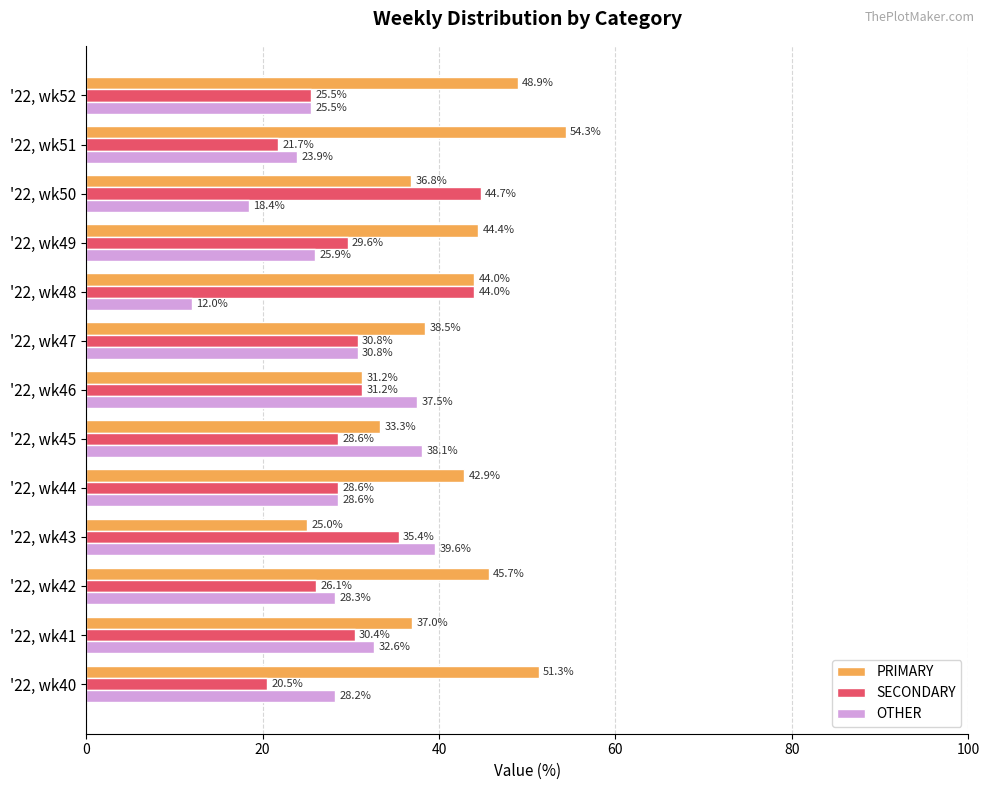

How many series are shown in this chart?

3